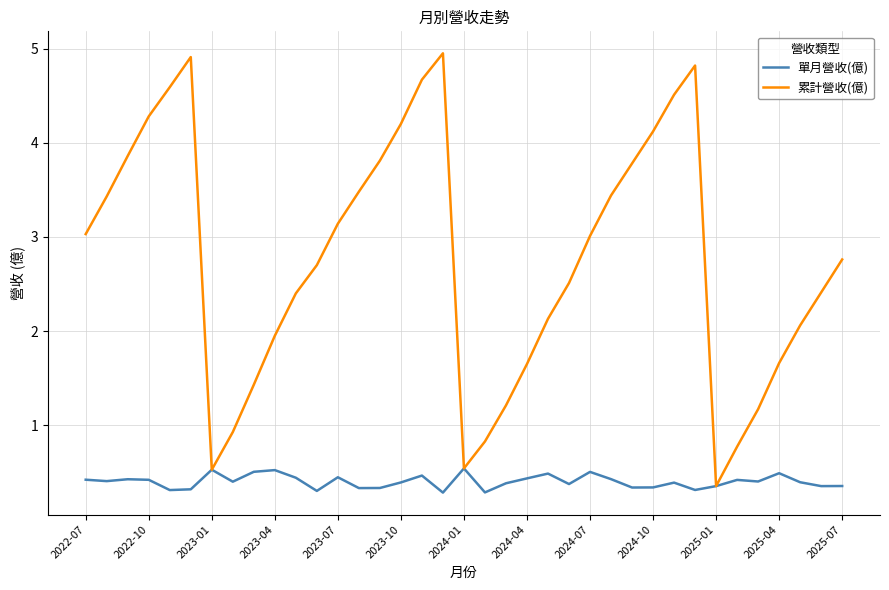

How many series are shown in this chart?

2